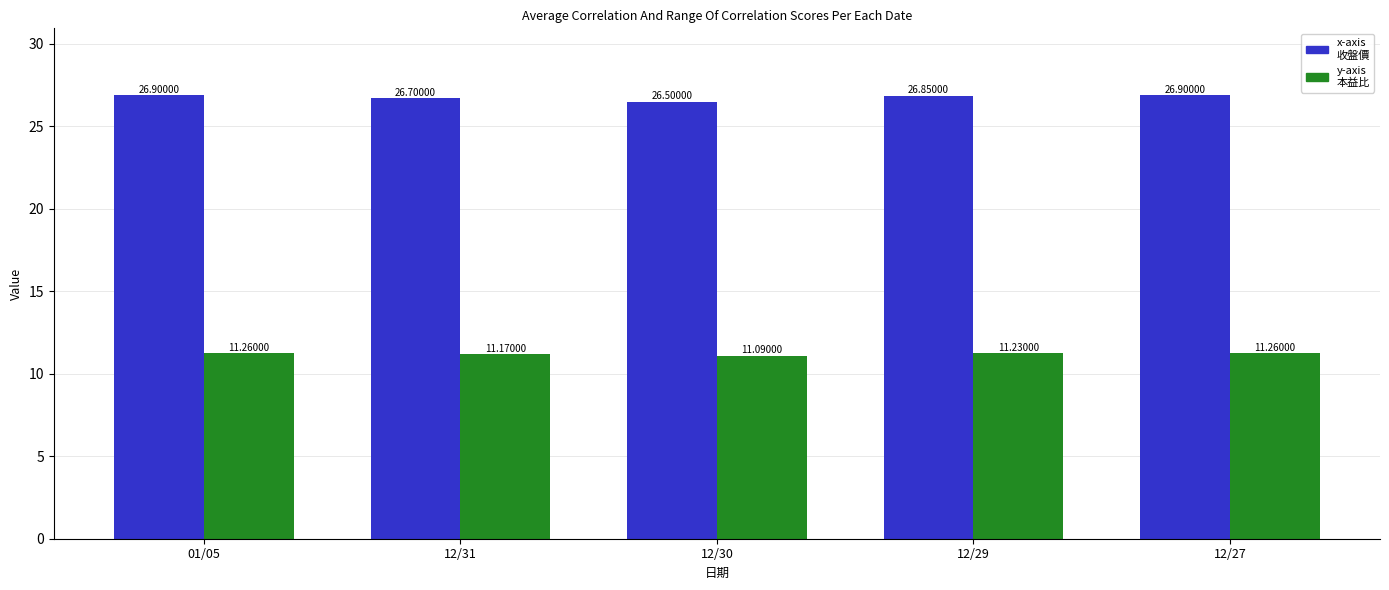

What is the total value across all series at 12/31?

37.9